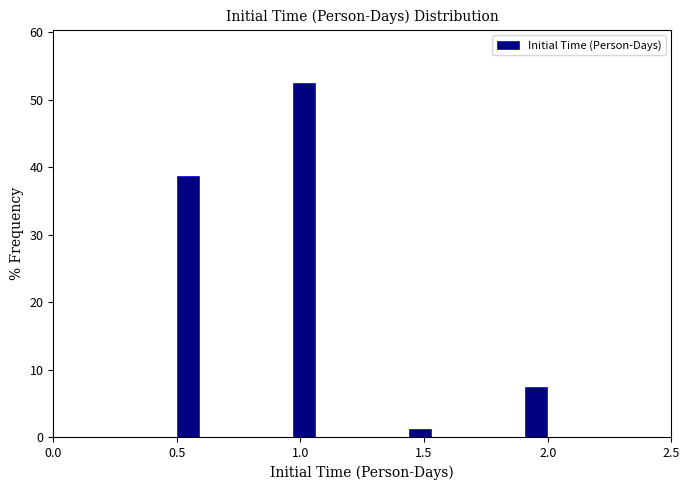

Around what value on the x-axis is the tallest bar? Give the approximate position of its centre, as read against the axis.

1.00